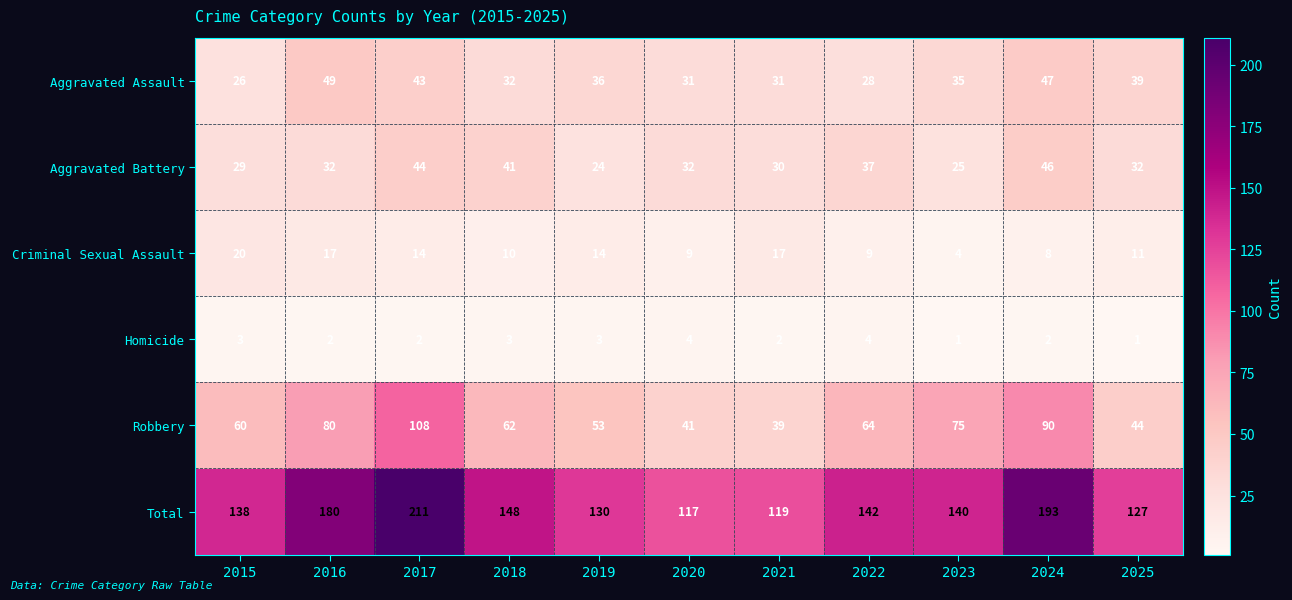

What is the total value across all series at 2022?

284